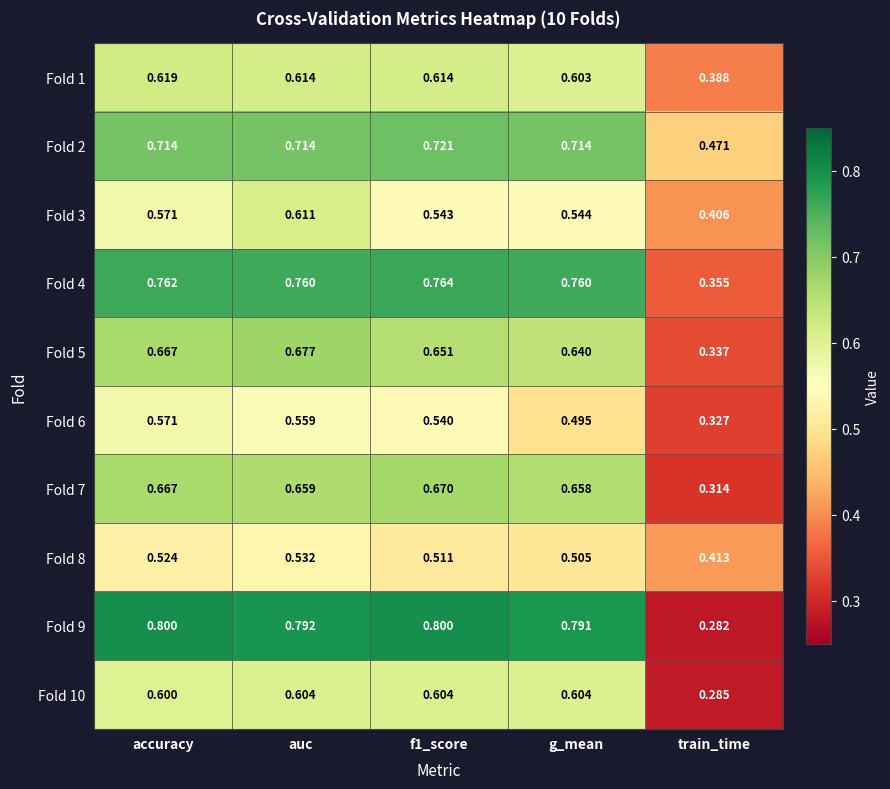

At which label is Fold 10 closest to 0?

train_time